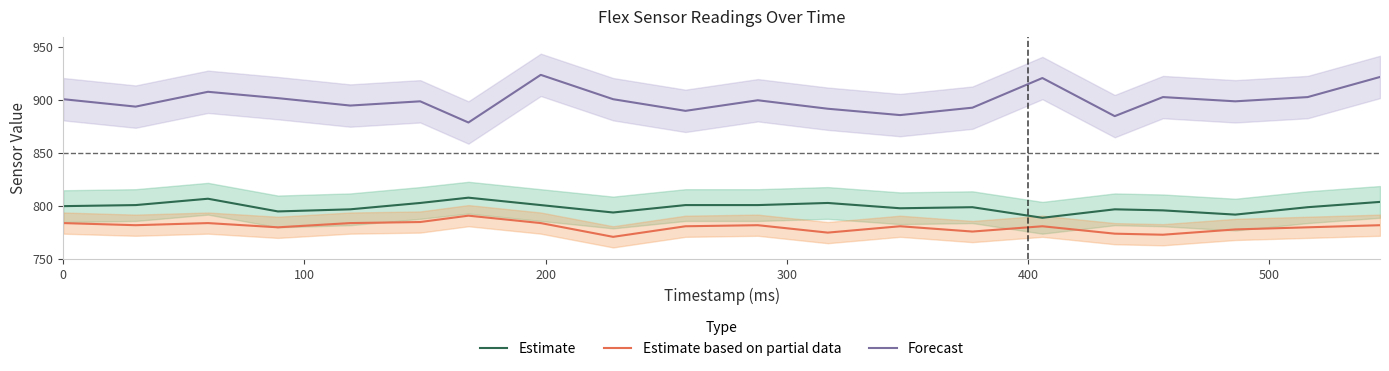

In Forecast, how many points are lower than both neighbors (excluding endpoints)?

7